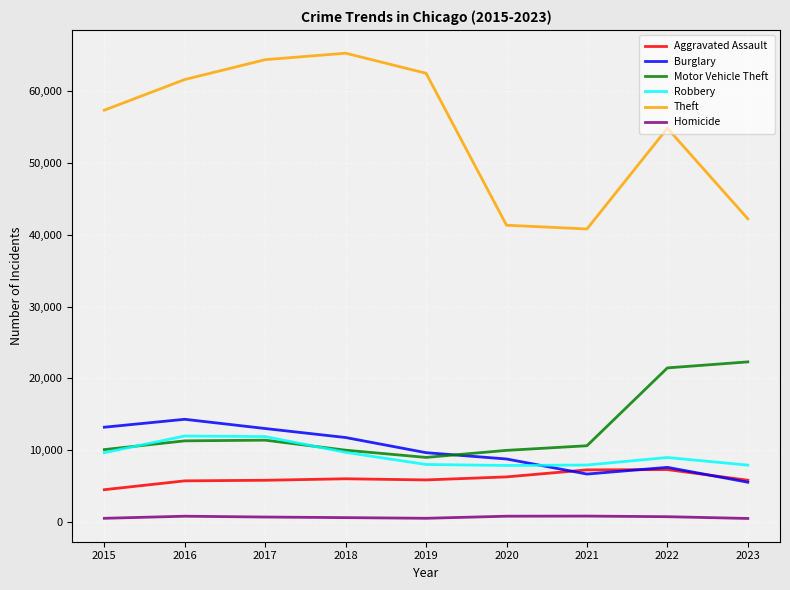

True or false: Robbery has a value of 11880 at 2017.

True